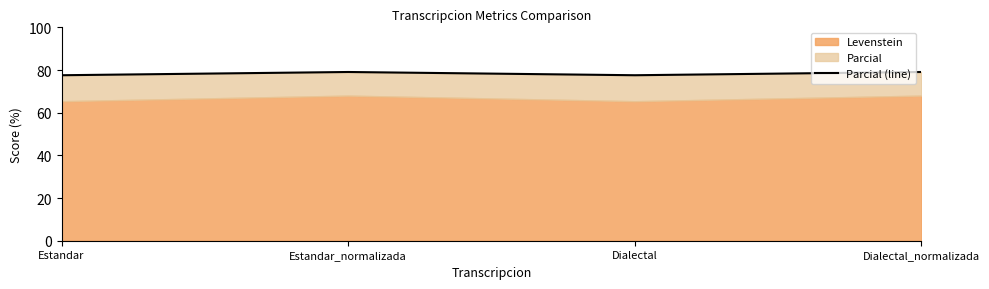

Approximately how many times larger is the value at Estandar compared to Dialectal?

1.0